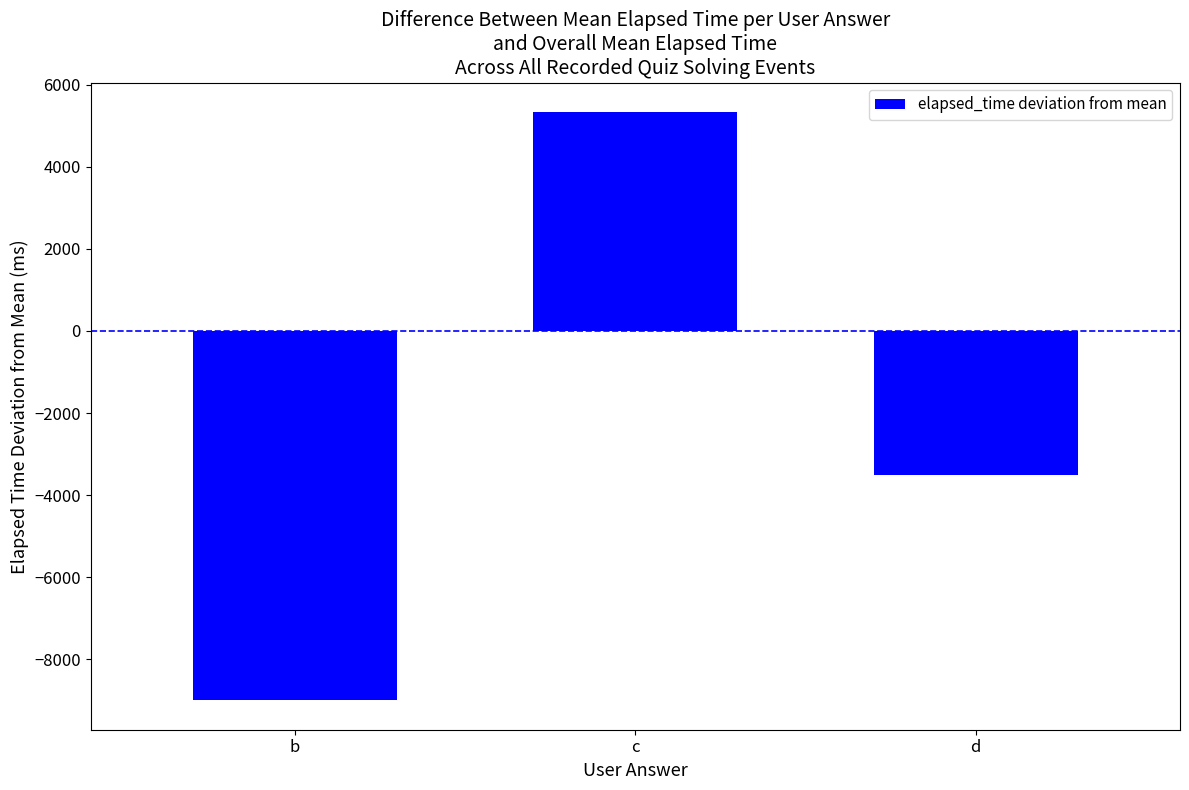

Are the bars grouped side by side (vs. stacked)?

No